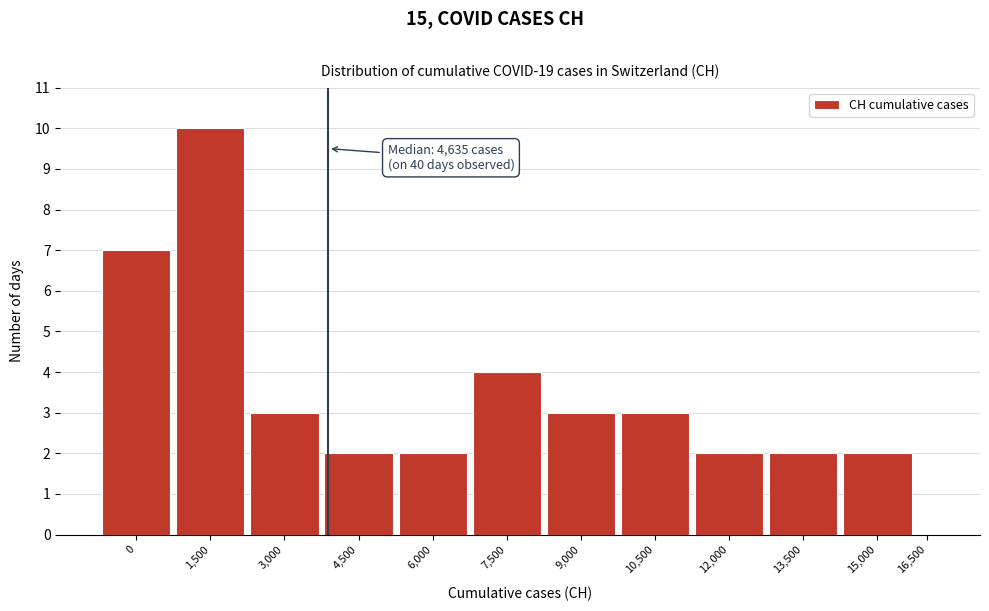

Reading left to right, what are all the values shown in this chart?

0=7	1,500=10	3,000=3	4,500=2	6,000=2	7,500=4	9,000=3	10,500=3	12,000=2	13,500=2	15,000=2	16,500=0